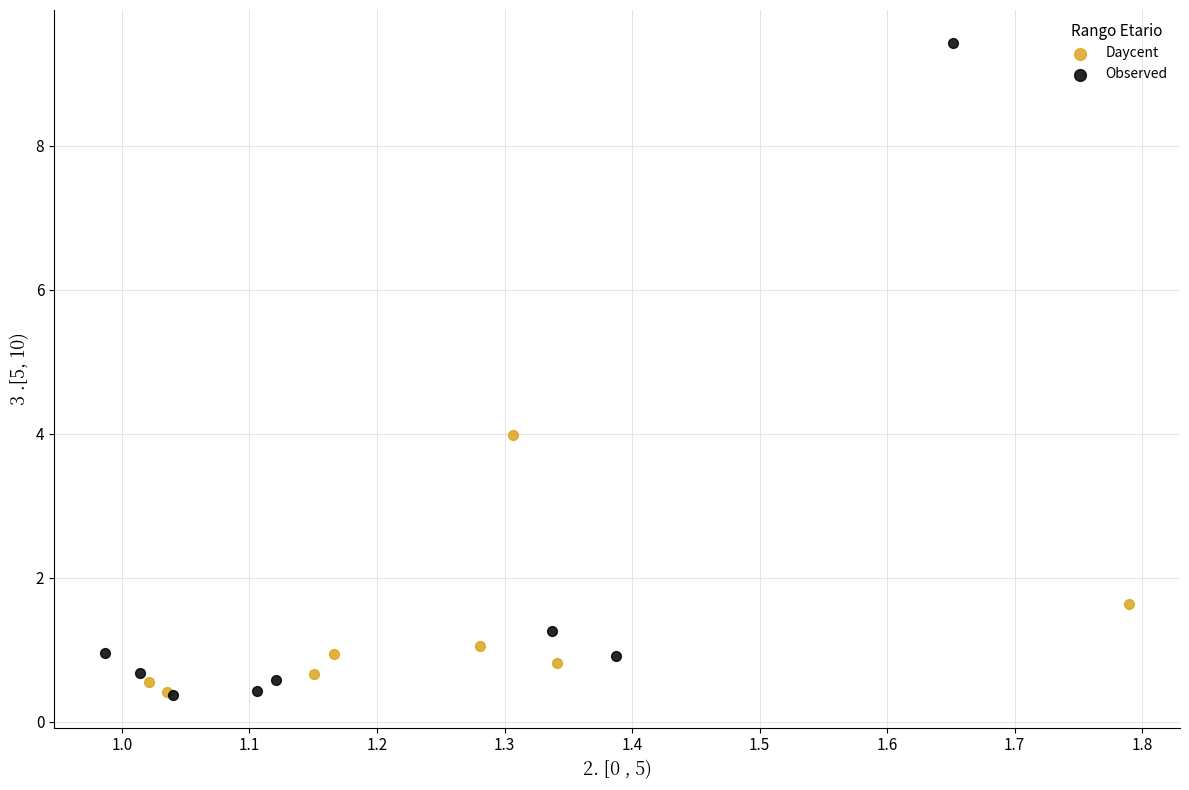

Which series has the largest Y range (max minus min)?

Observed